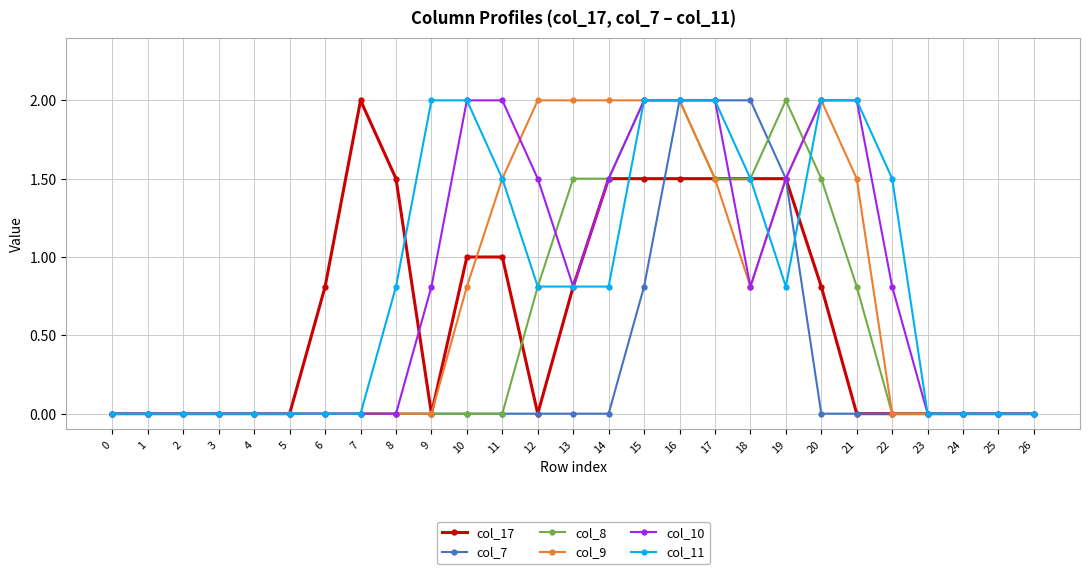

Between 20 and 22, which series saw the biggest shift?

col_9